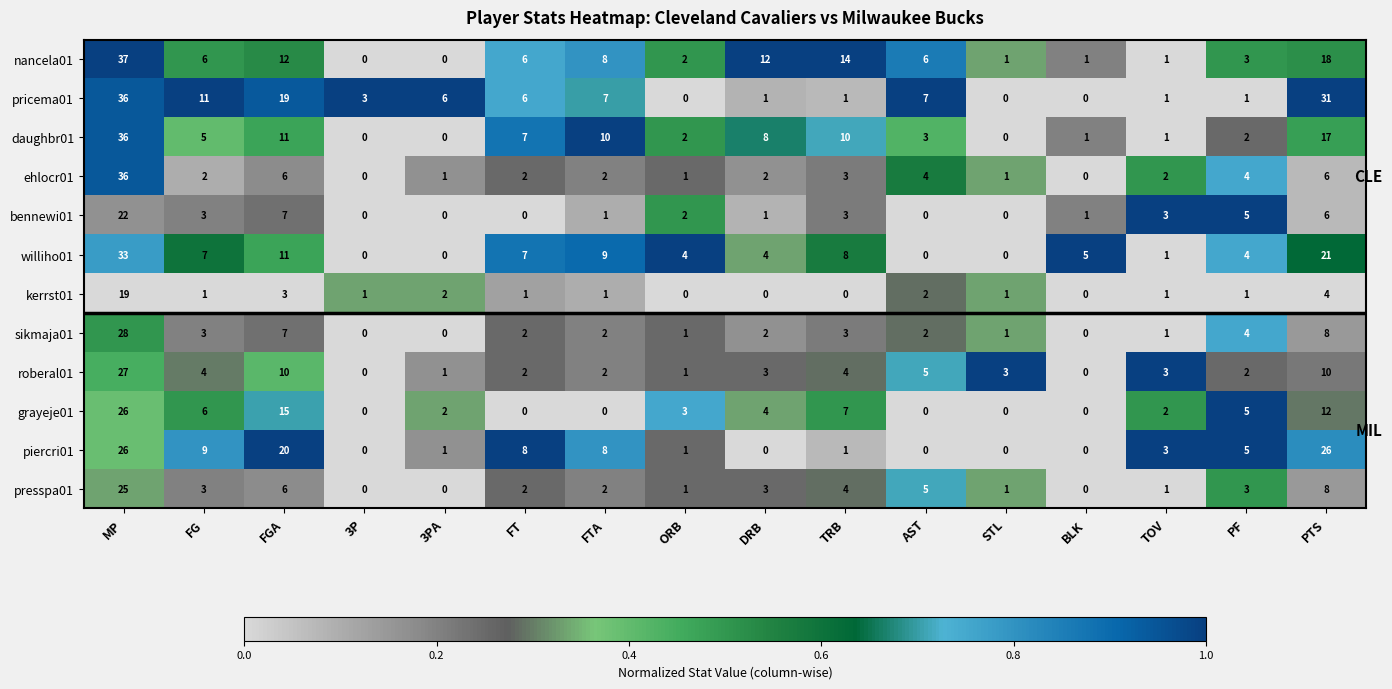

Is the value of presspa01 at FG greater than the value of kerrst01 at FT?

Yes